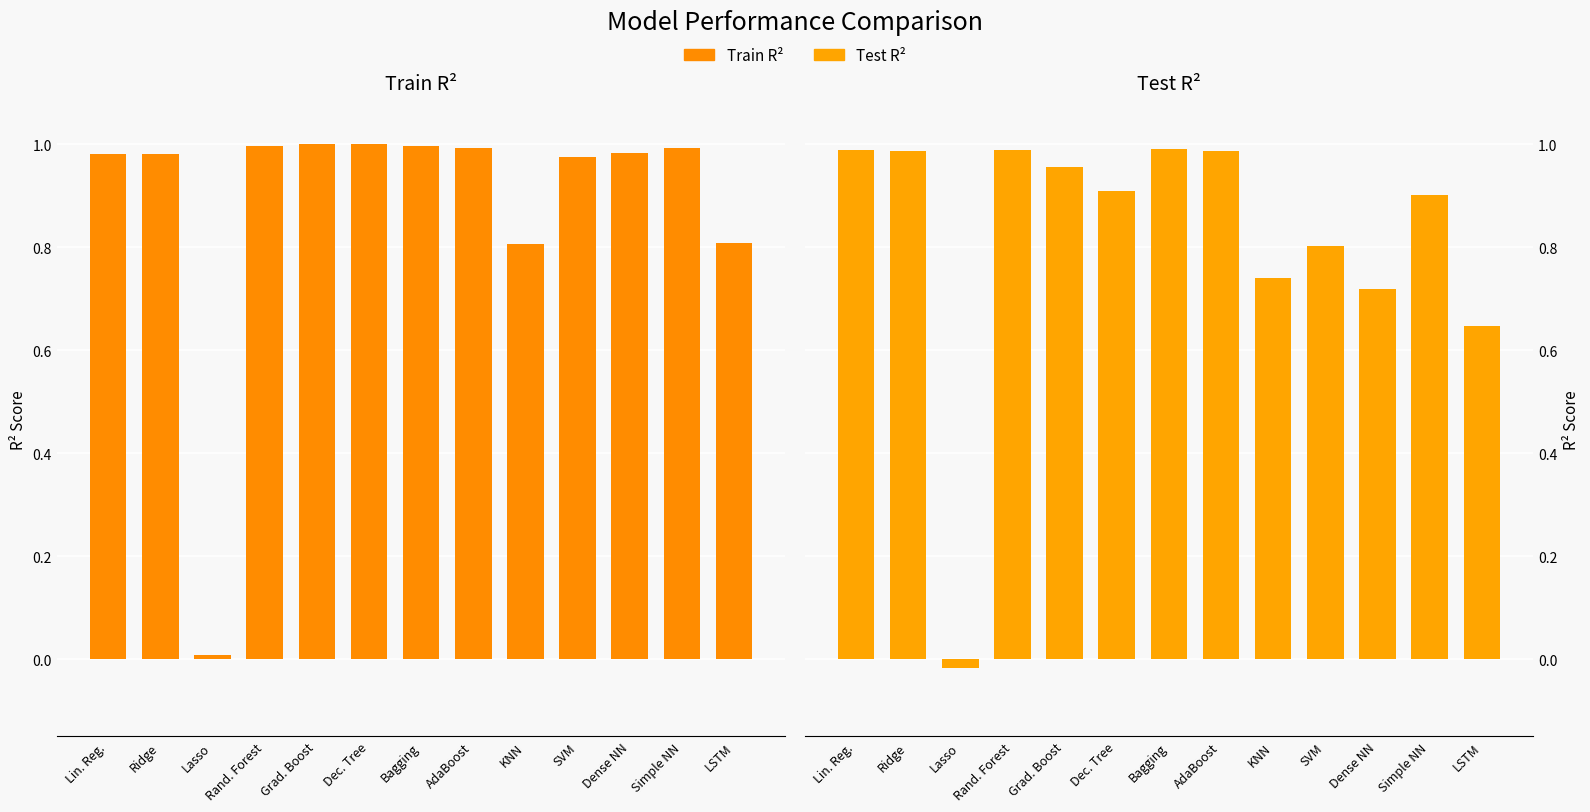

Where does the Test R2 series first go above 0?

Lin. Reg.